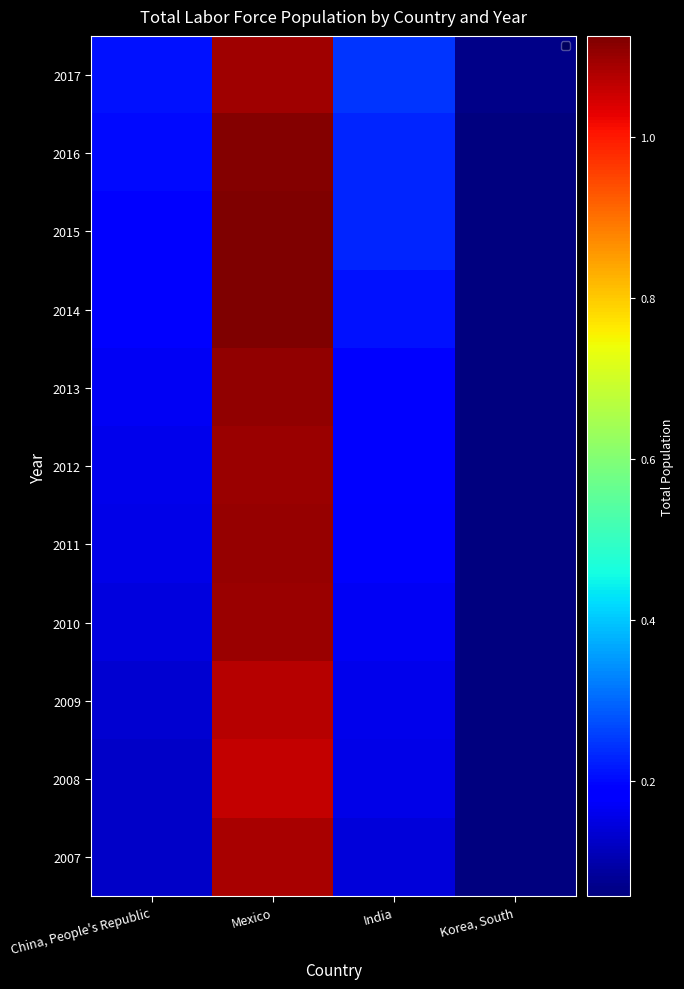

Which series has the largest total across all categories?

2017